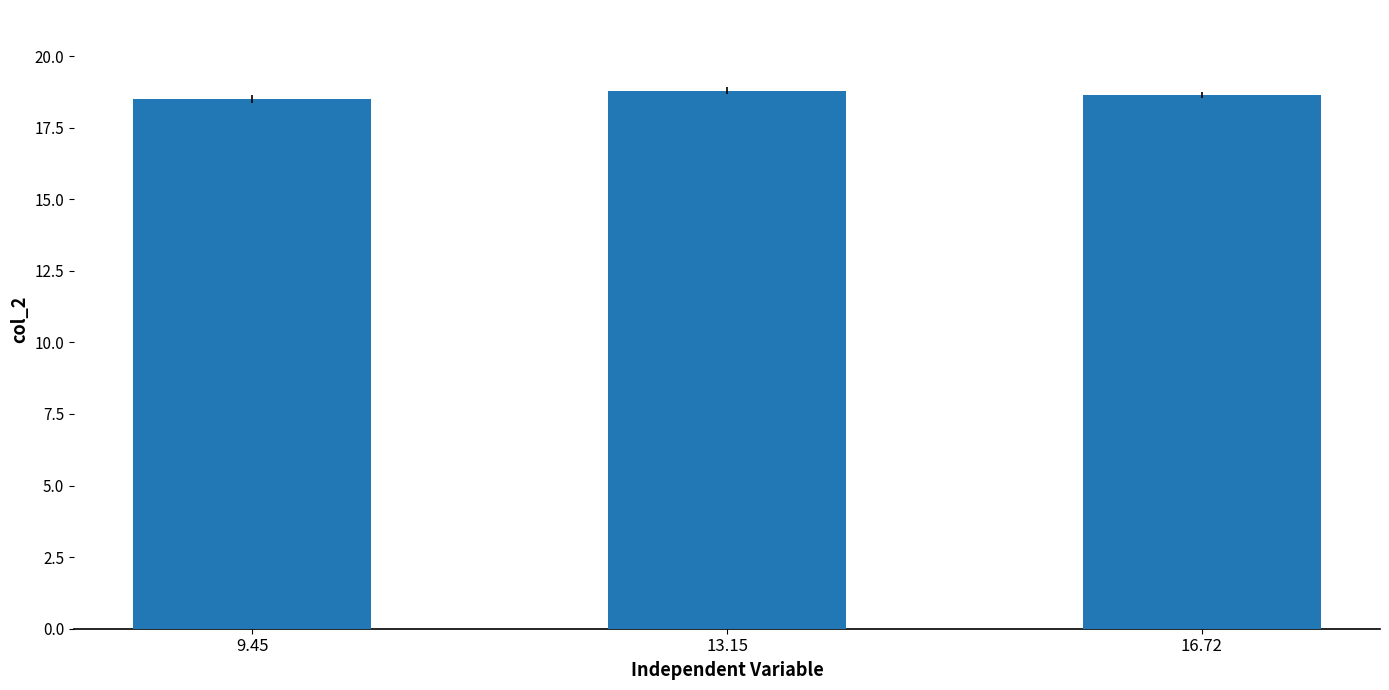

What is the difference between the maximum and minimum values?

0.3